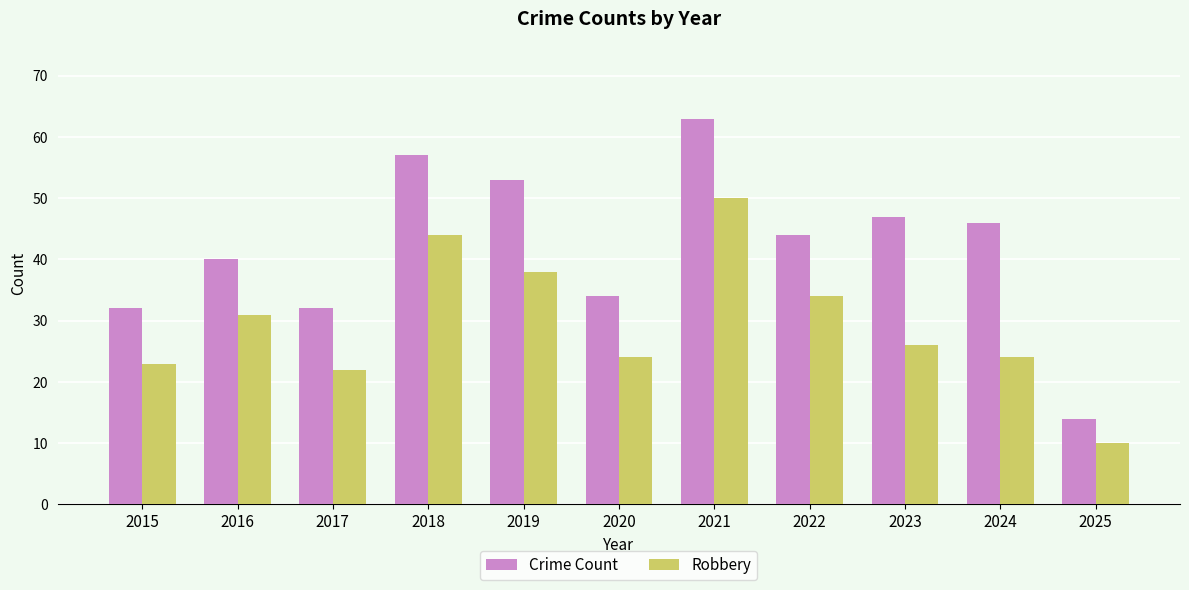

What is the value of the Robbery bar at the 7th from the left?

50